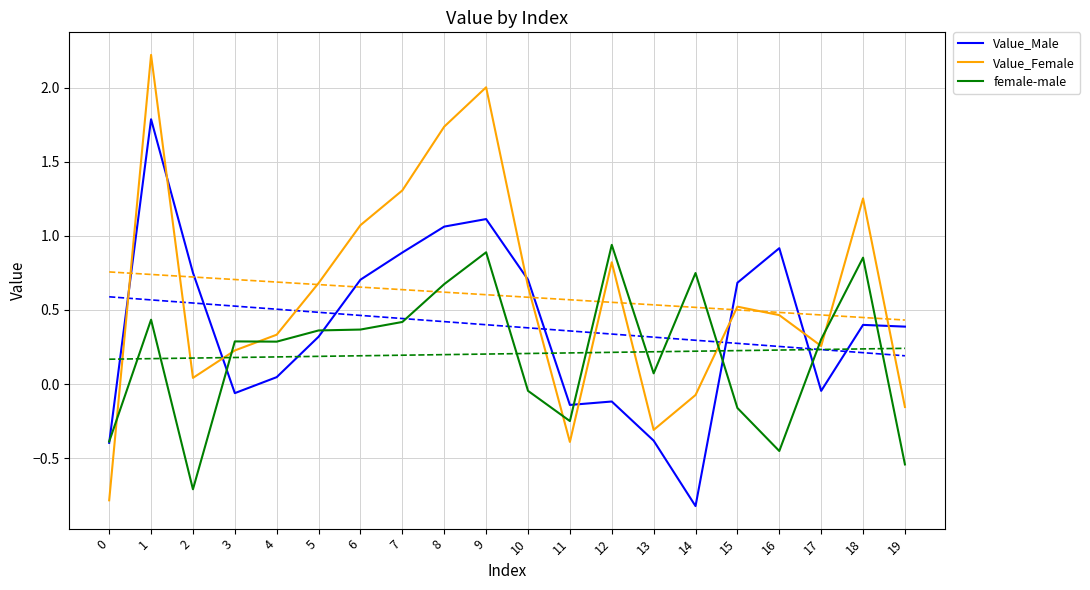

Is the value of female-male at 8 greater than the value of Value_Female at 4?

Yes